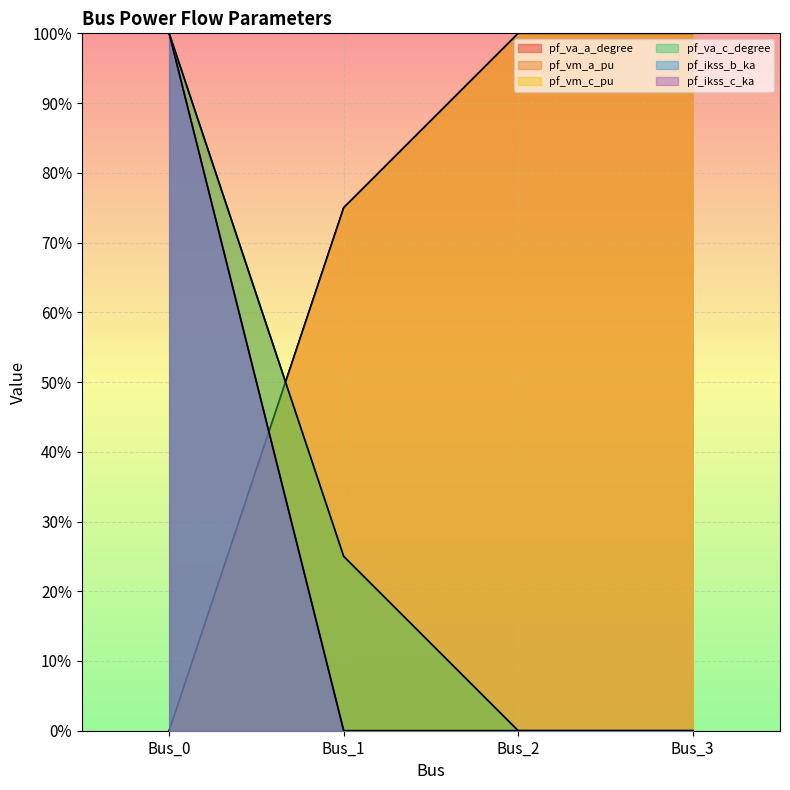

What is the difference between the maximum and minimum values in the pf_ikss_b_ka series?

1.0